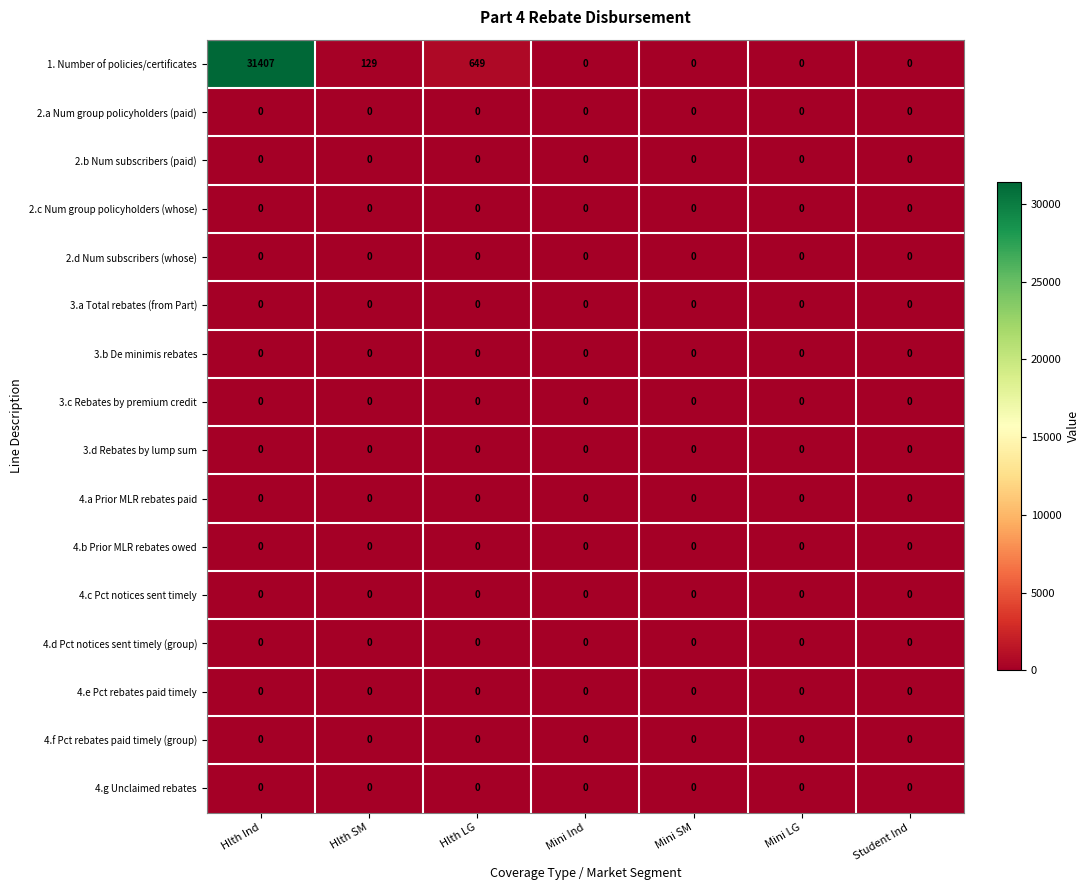

At which category is the sum across all series the highest?

Hlth Ind